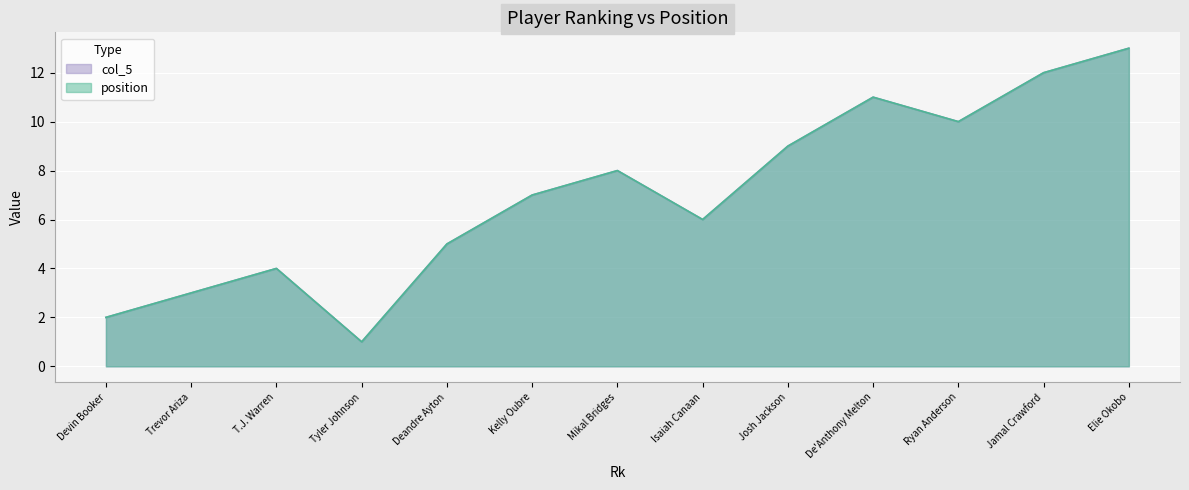

True or false: position and col_5 intersect in this chart.

False